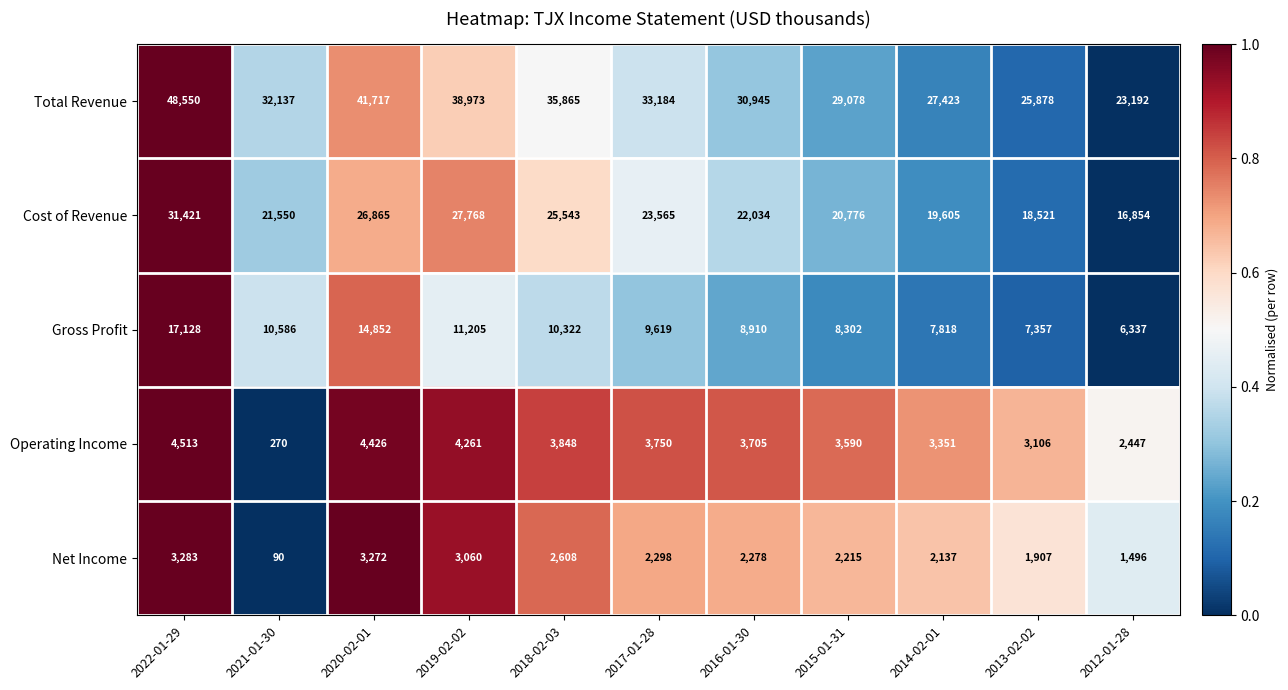

Where does the Gross Profit series first go above 9619?

2022-01-29